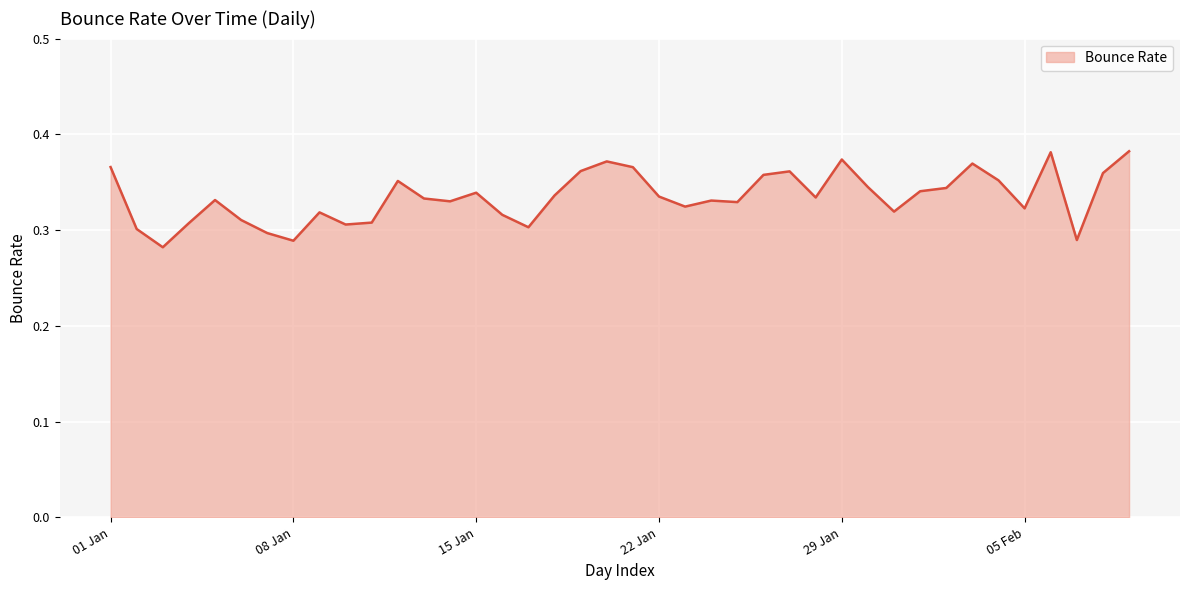

What is the smallest value displayed?

0.3